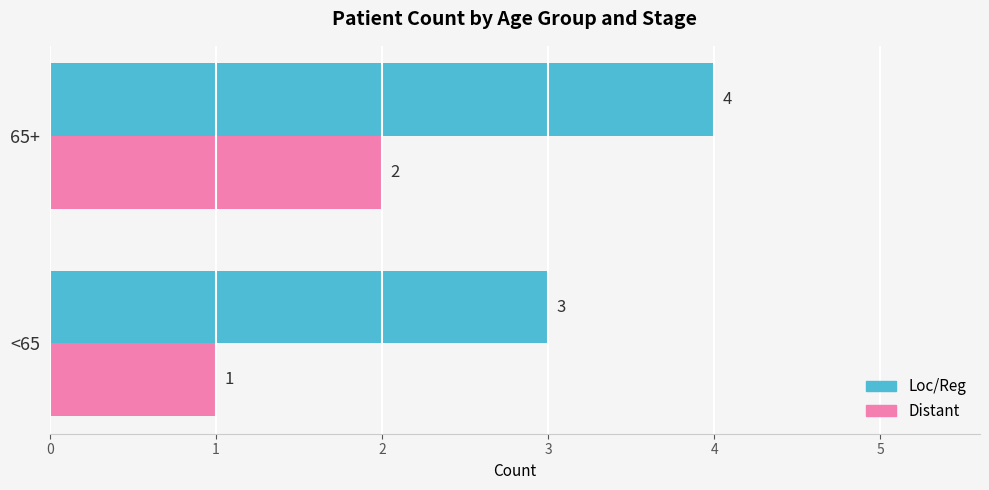

True or false: Loc/Reg has a value of 6 at 65+.

False